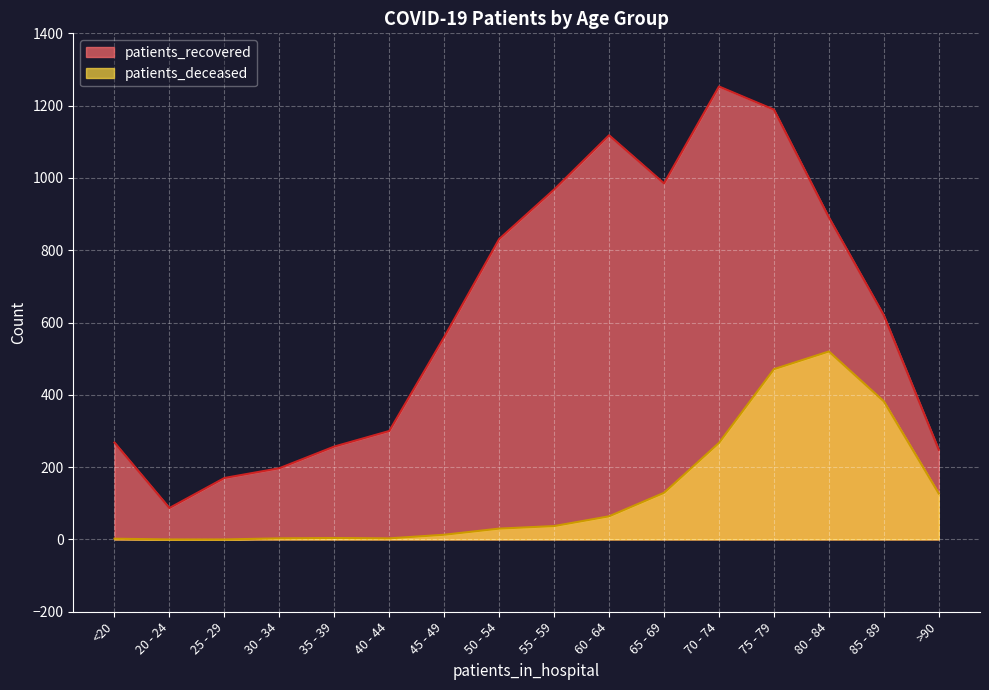

What is the sum of all patients_recovered values?

9942